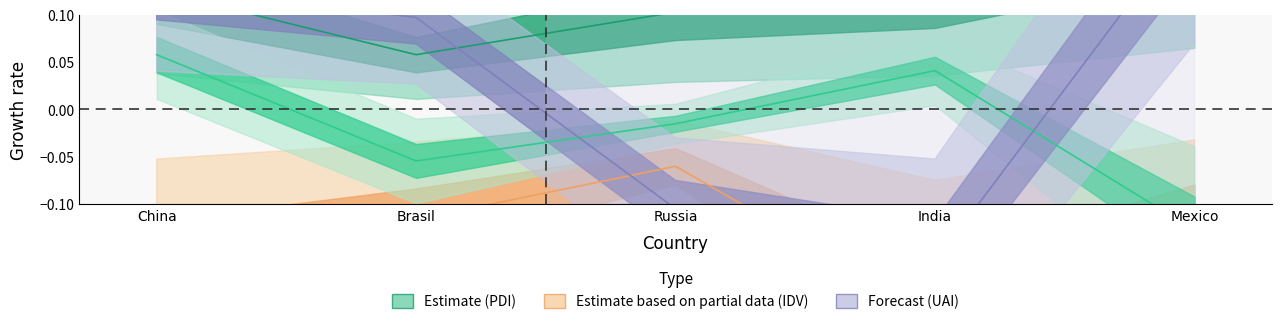

Which series ends up on top after the final intersection of PDI and UAI?

UAI